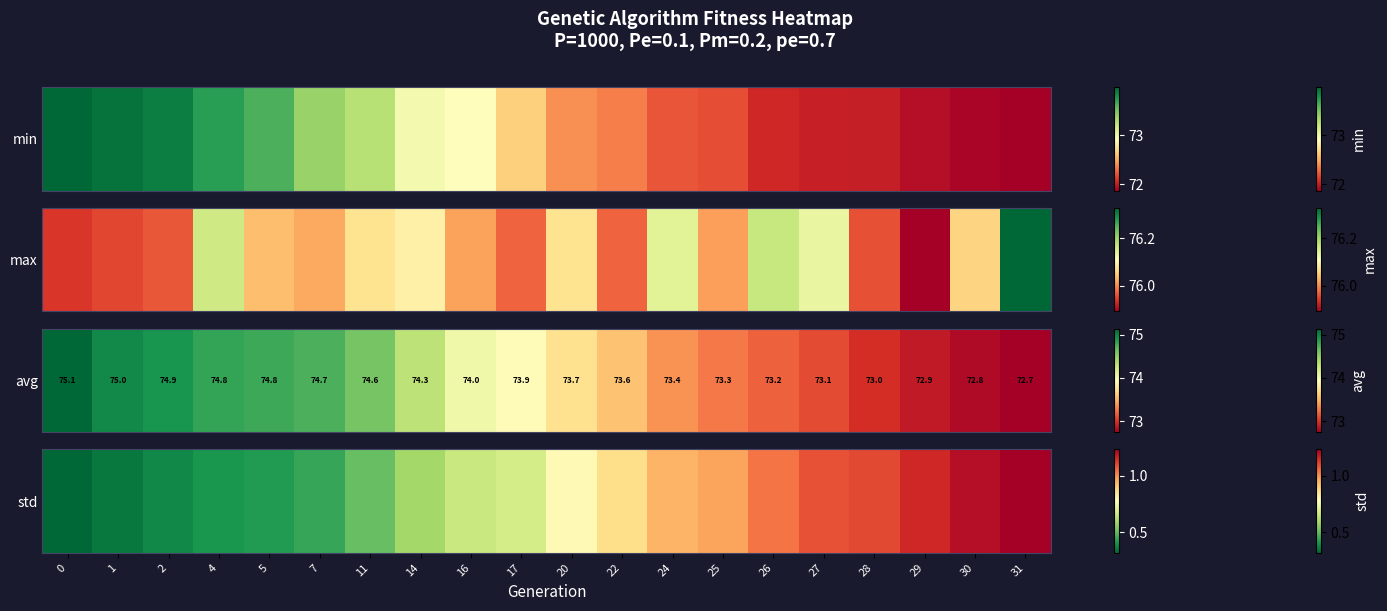

The chart shows a value of 0.9 at 22. True or false?

True